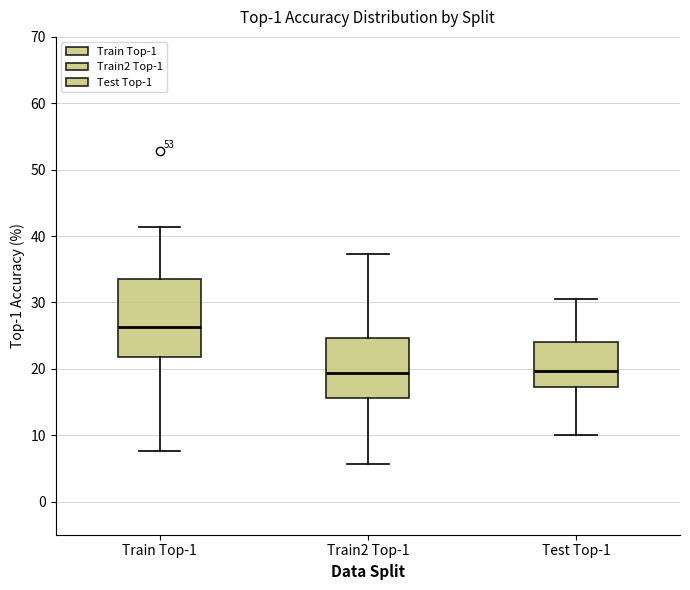

Reading left to right, transcribe this box plot: for each box, give where its median line is, the range the box spans, and where its two whiskers end, as read against the y-axis. The values are not printed on the chart, so give them approximately, as read against the axis.

Train Top-1: median 26, box 22 to 34, whiskers 8 to 41
Train2 Top-1: median 19, box 16 to 25, whiskers 6 to 37
Test Top-1: median 20, box 17 to 24, whiskers 10 to 31